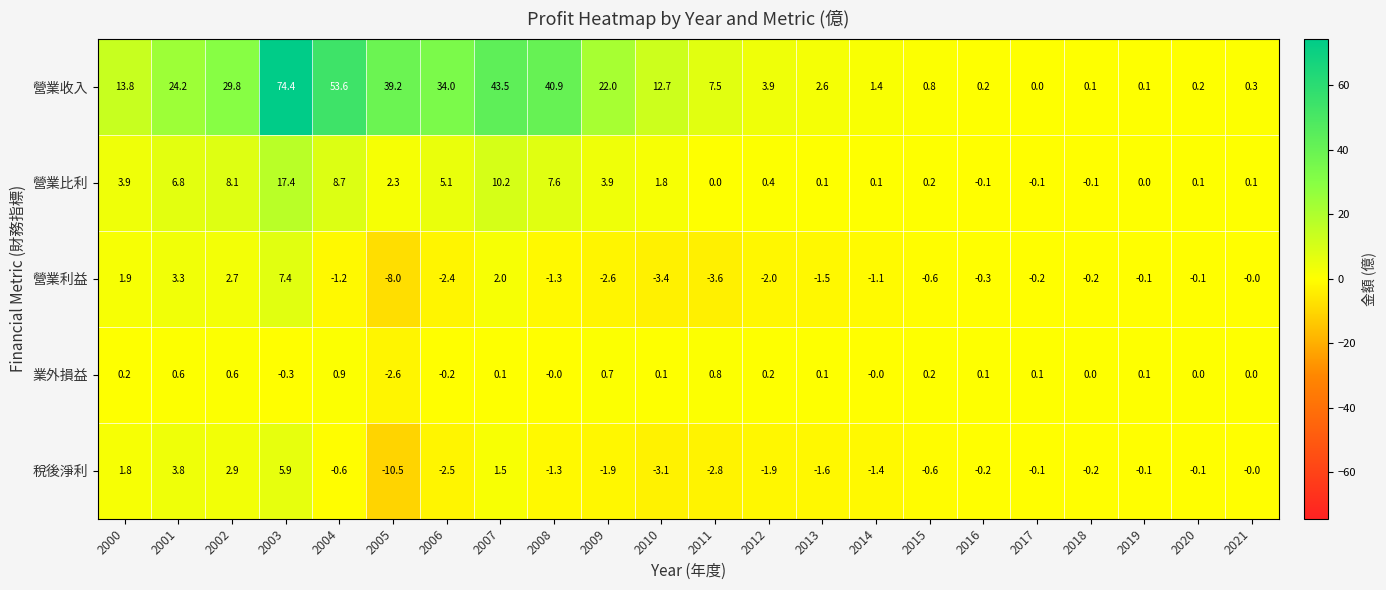

List the series in order of their peak value, highest first.

營業收入, 營業比利, 營業利益, 稅後淨利, 業外損益